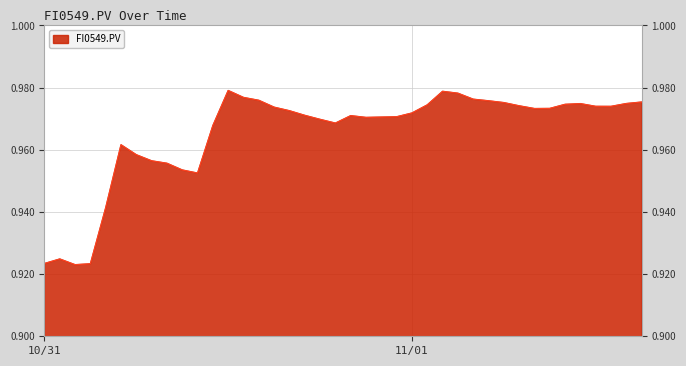

Rank the categories by value from lowest to highest.

10/31 02:00, 10/31 03:00, 10/31 00:00, 10/31 01:00, 10/31 04:00, 10/31 10:00, 10/31 09:00, 10/31 08:00, 10/31 07:00, 10/31 06:00, 10/31 05:00, 10/31 11:00, 10/31 19:00, 10/31 18:00, 10/31 21:00, 10/31 22:00, 10/31 23:00, 10/31 20:00, 10/31 17:00, 11/01 00:00, 10/31 16:00, 11/01 08:00, 11/01 09:00, 10/31 15:00, 11/01 13:00, 11/01 12:00, 11/01 07:00, 11/01 01:00, 11/01 10:00, 11/01 11:00, 11/01 14:00, 11/01 06:00, 11/01 15:00, 11/01 05:00, 10/31 14:00, 11/01 04:00, 10/31 13:00, 11/01 03:00, 11/01 02:00, 10/31 12:00